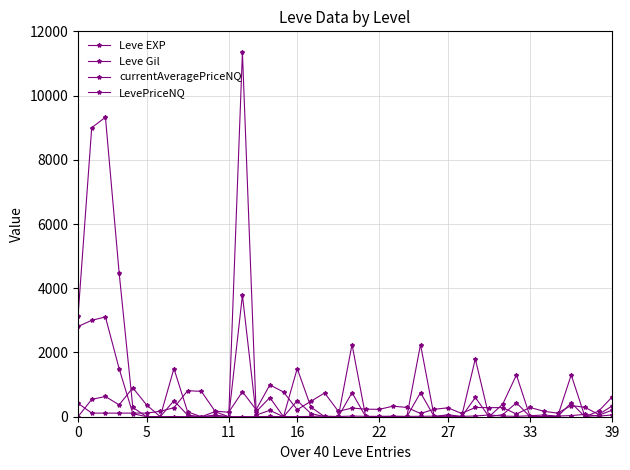

At which category is the sum across all series the highest?

12